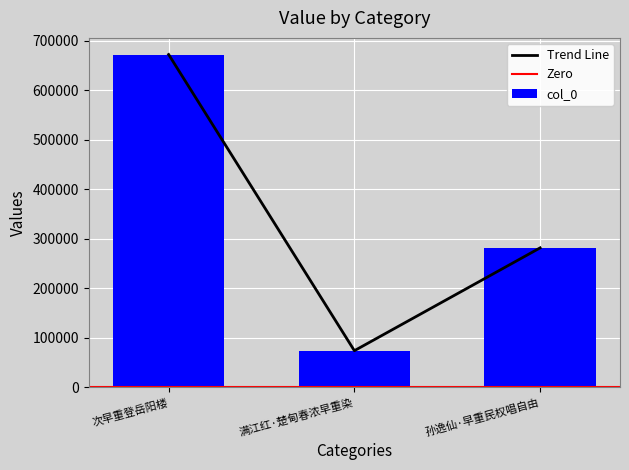

What is the difference between the maximum and minimum values?

598460